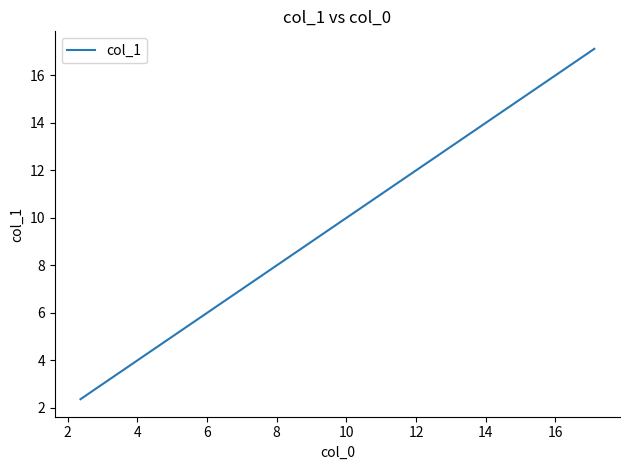

What is the minimum value shown in the chart?

2.4